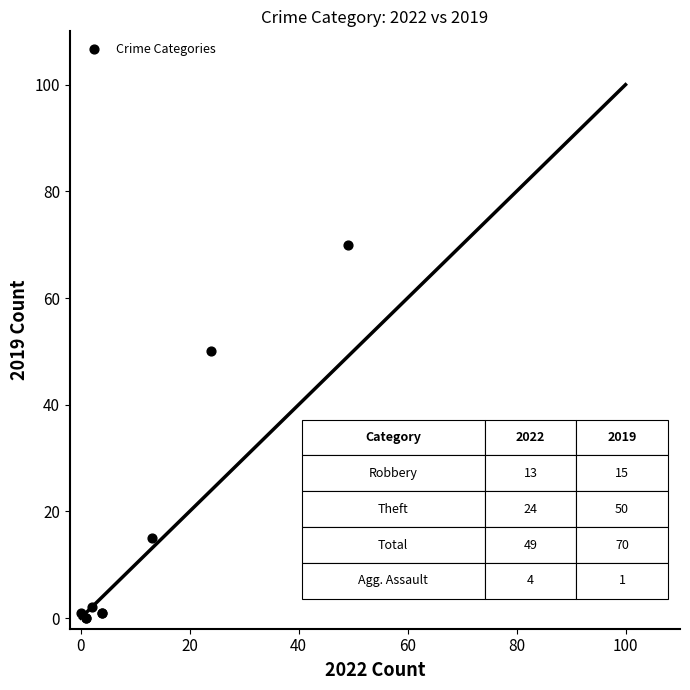

What Y value in the scatter plot is closest to 35?

50